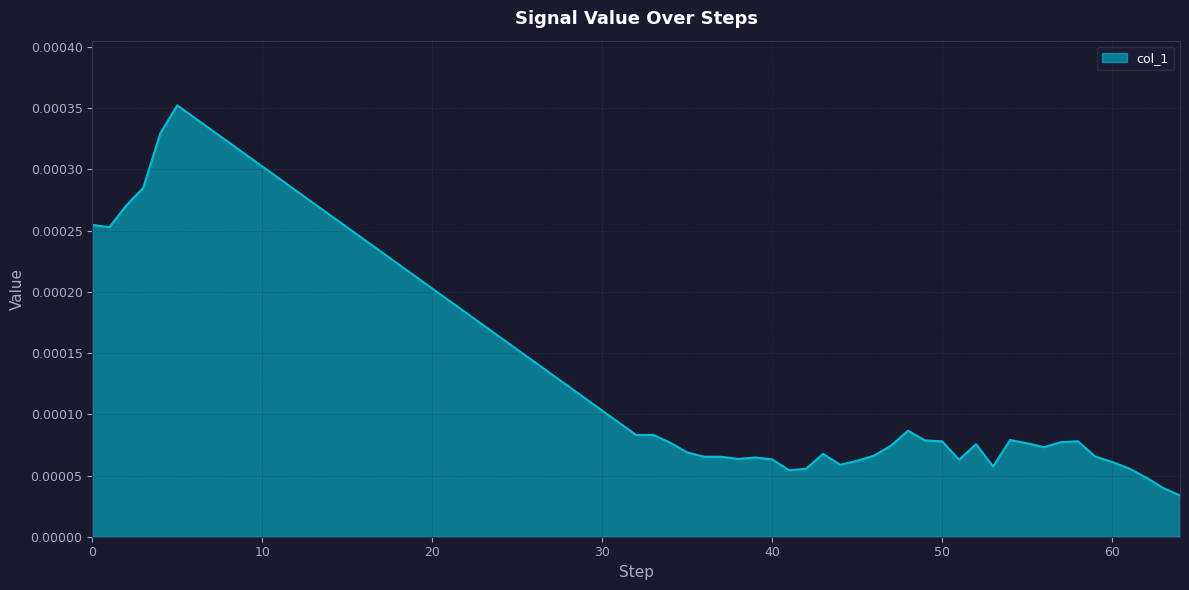

Does the chart have visible grid lines?

Yes